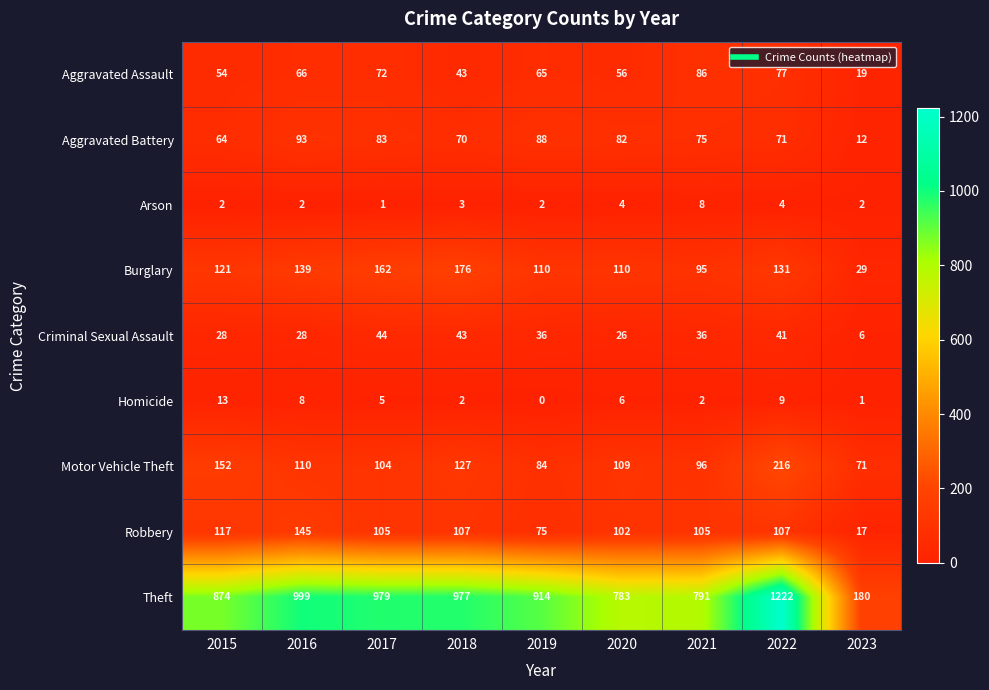

The value of Aggravated Assault at 2020 is 27. True or false?

False